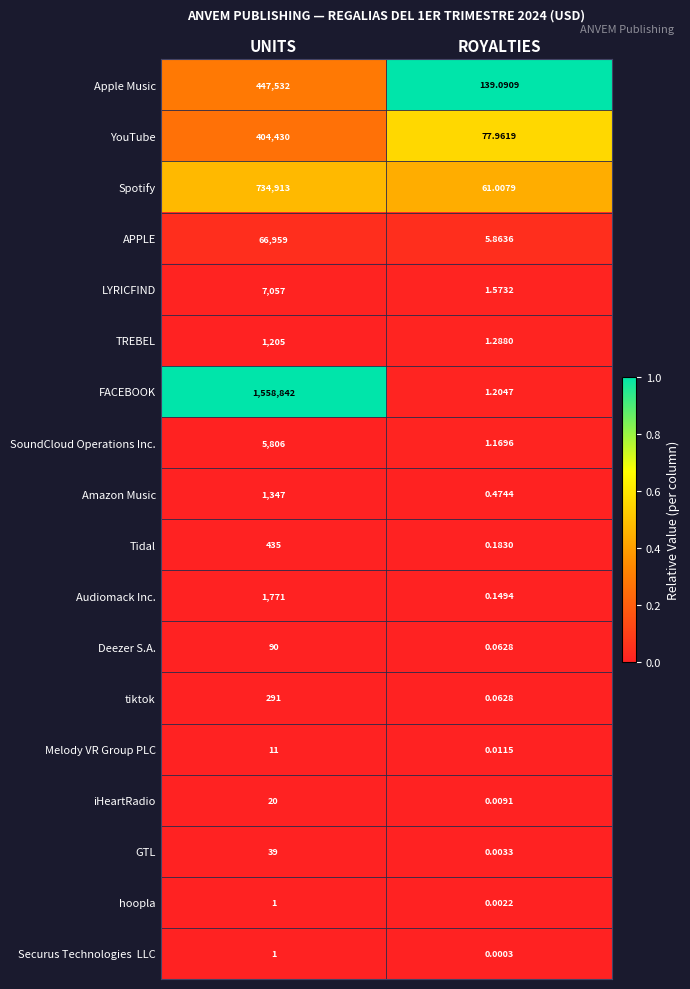

How many distinct data groups are displayed?

18